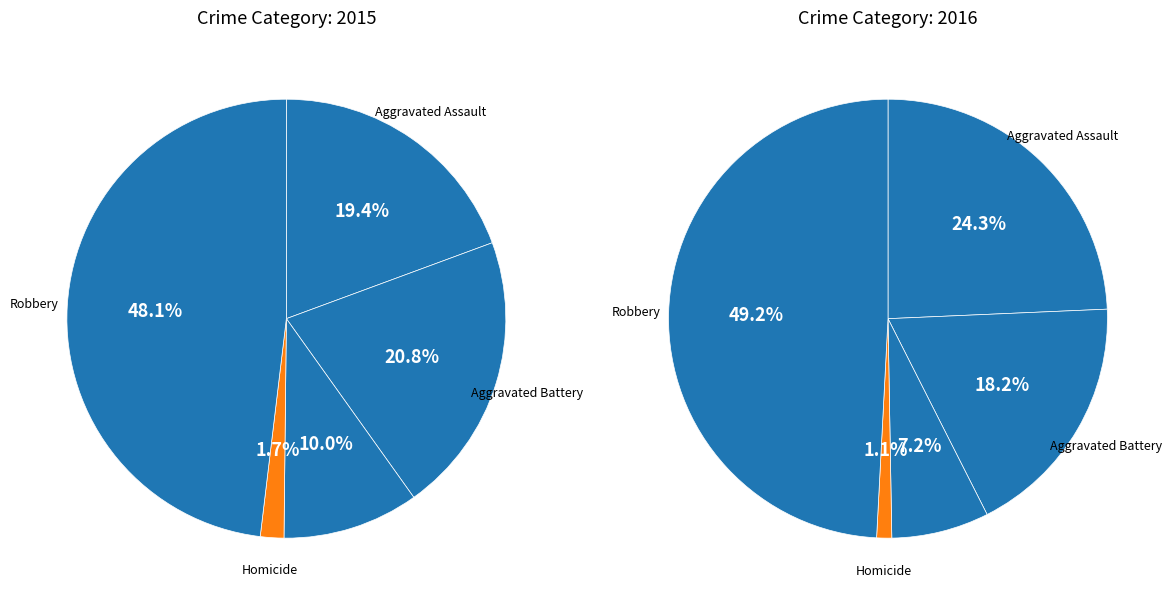

To the nearest percent, what is the average slice percentage?

20%